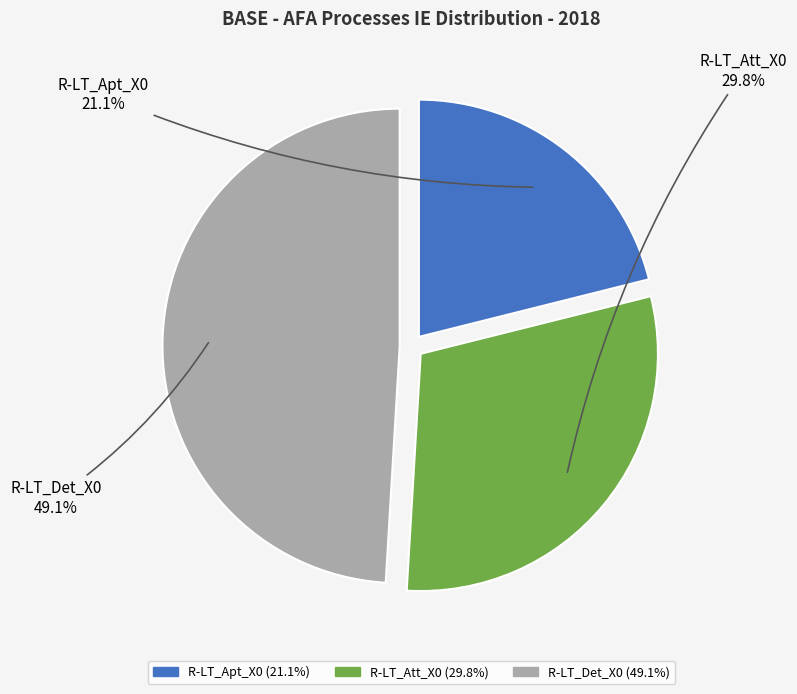

Which has a higher value, R-LT_Att_X0 or R-LT_Det_X0?

R-LT_Det_X0